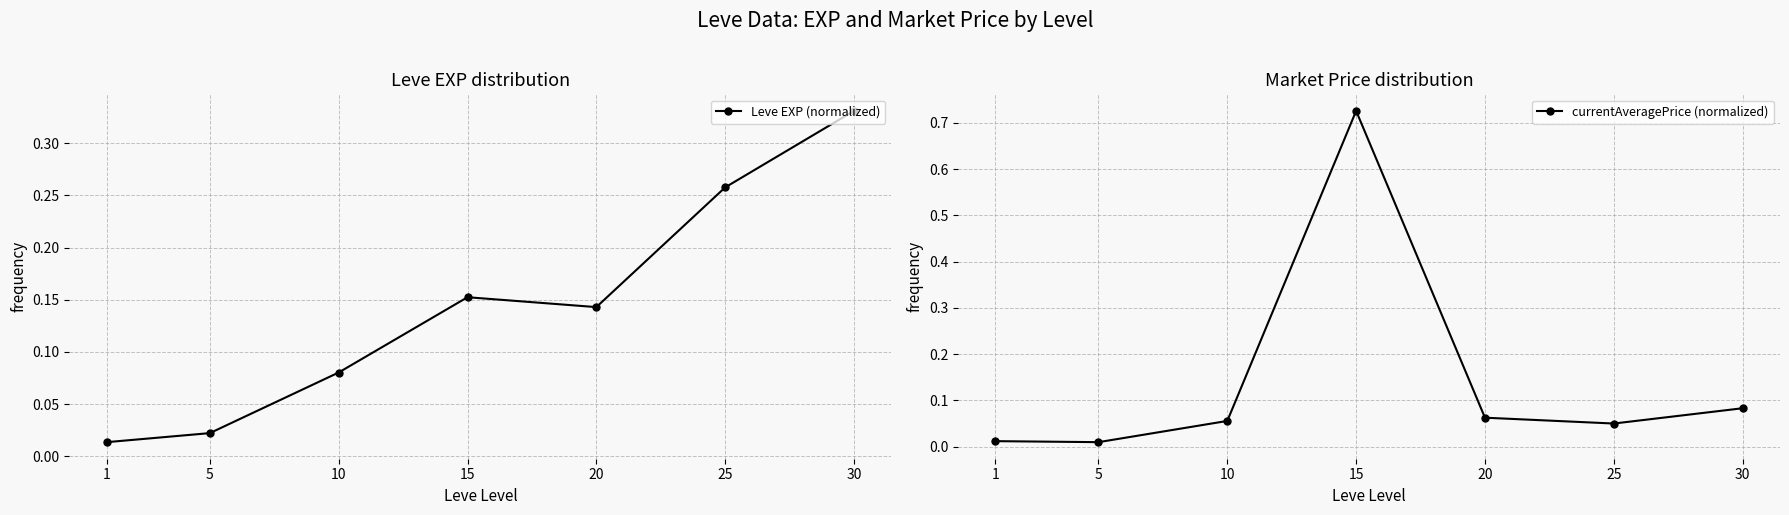

What is the highest value of the Leve EXP (normalized) series?

0.3